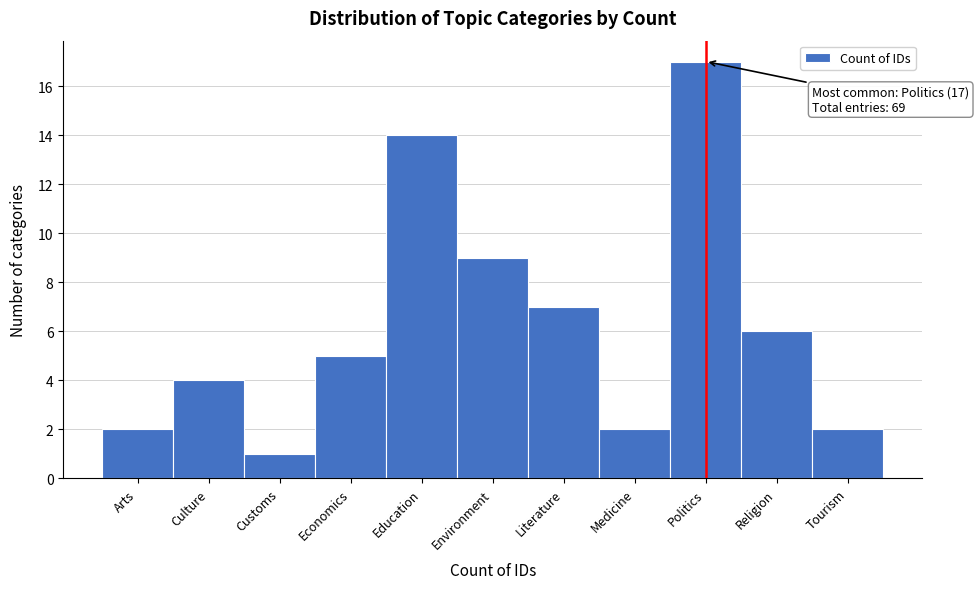

Reading right to left, extract all data points from this chart.

2	6	17	2	7	9	14	5	1	4	2